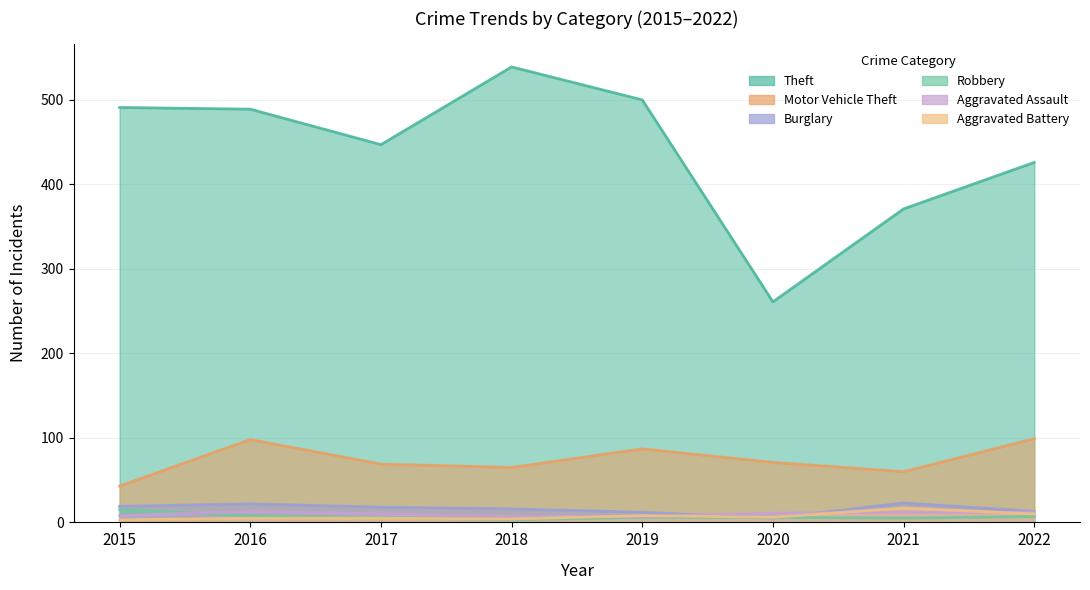

In Theft, how many points are higher than both neighbors (excluding endpoints)?

1